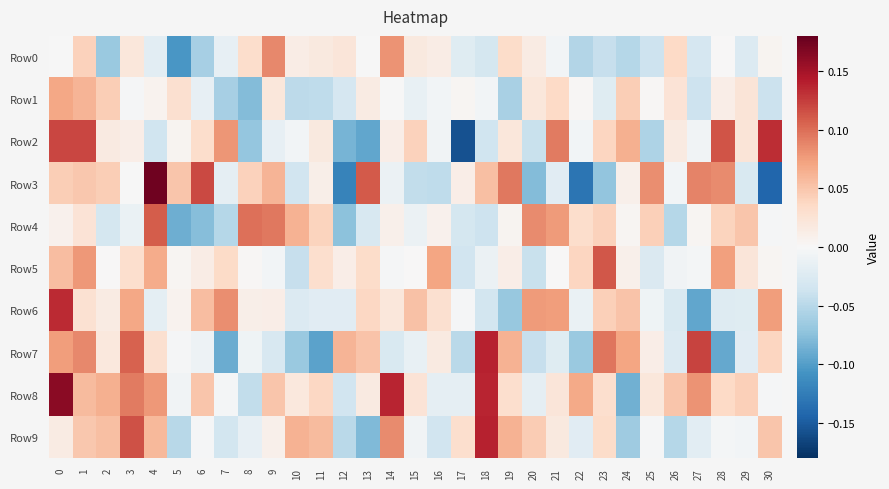

Which has a higher value, 25 or 14?

14